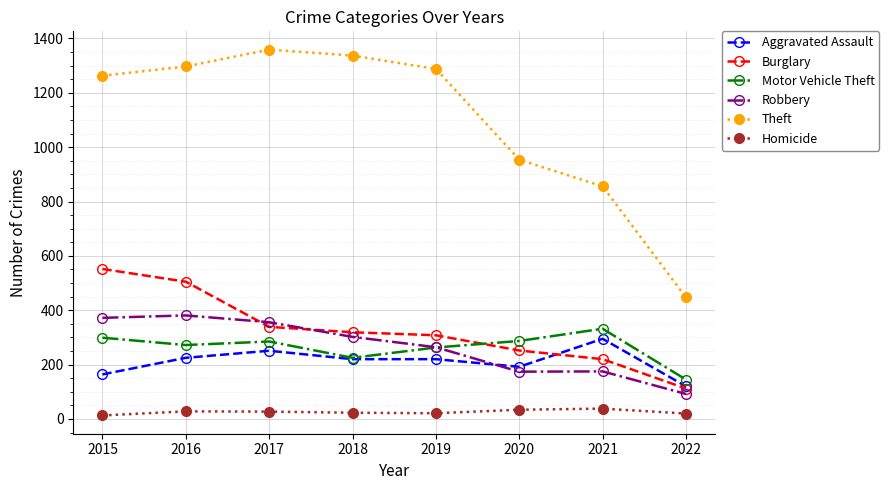

True or false: Homicide and Theft cross at least once.

False